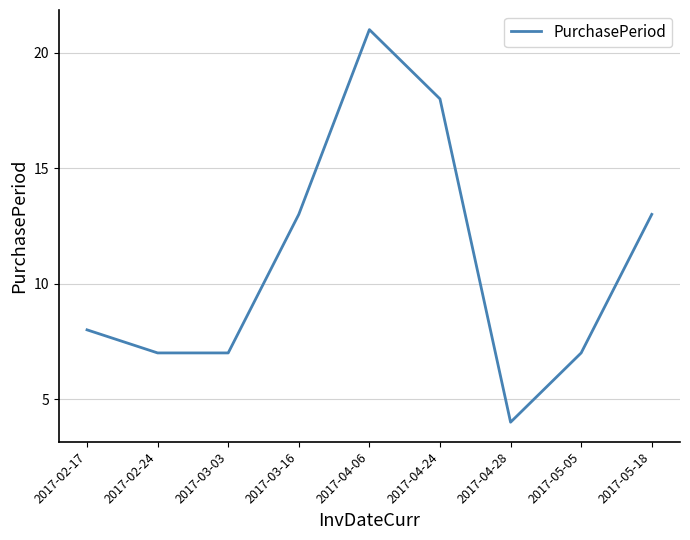

What is the change in value from 2017-02-17 to 2017-05-05?

-1